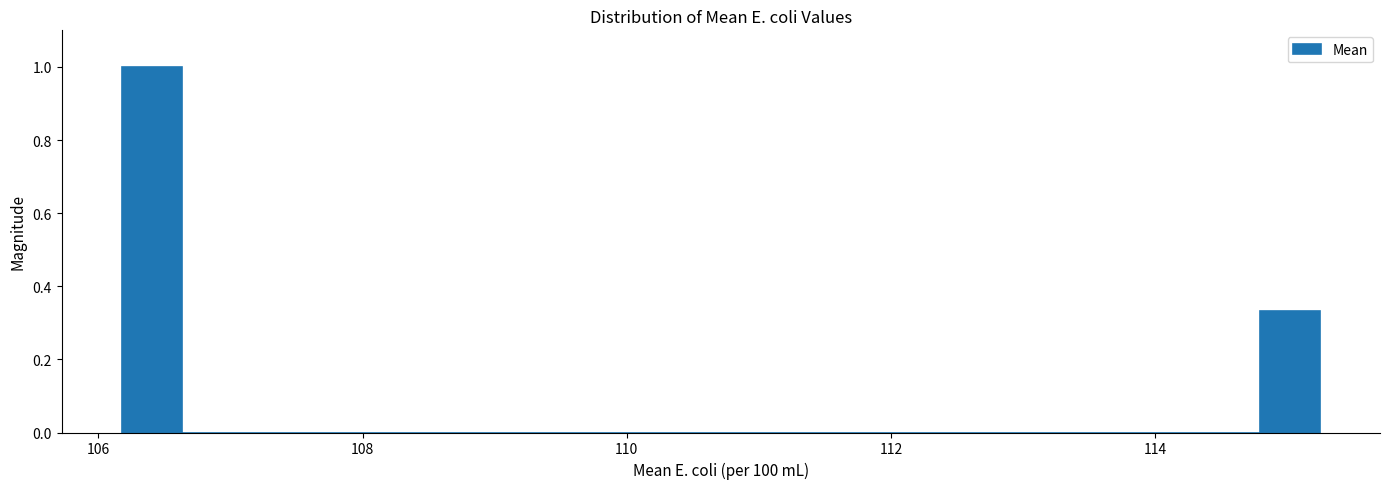

Read against the x-axis, roughly where is the centre of the tallest bar?

106.4